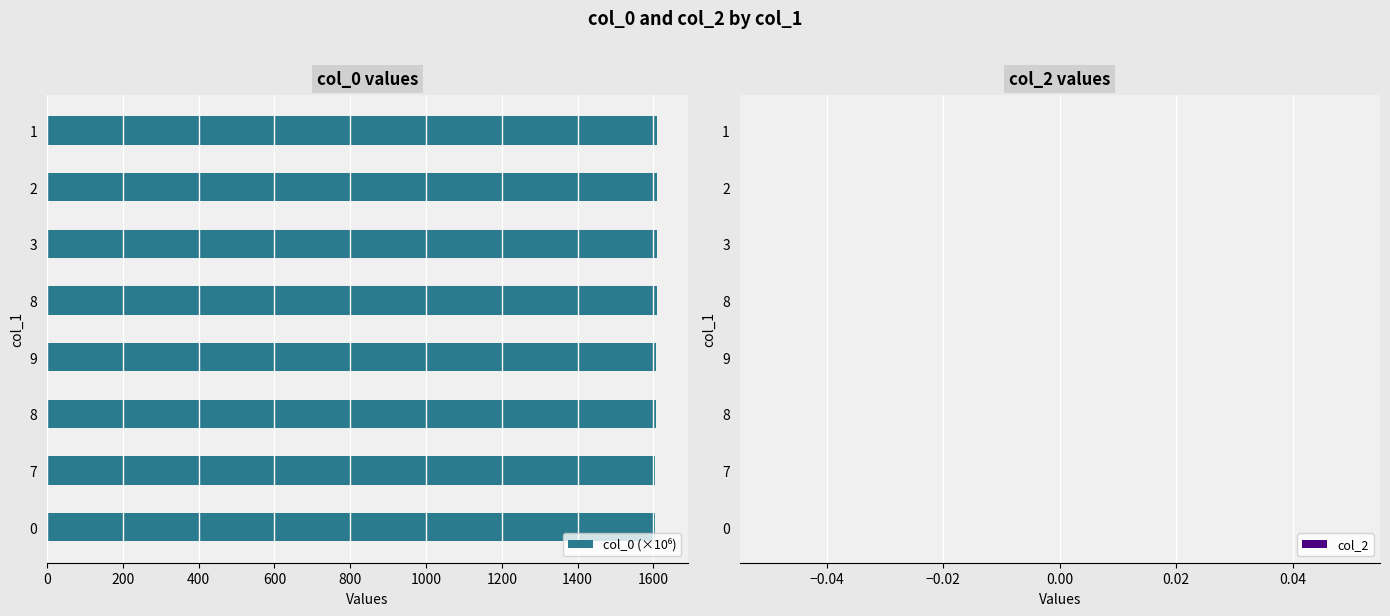

Does the chart contain any negative values?

No